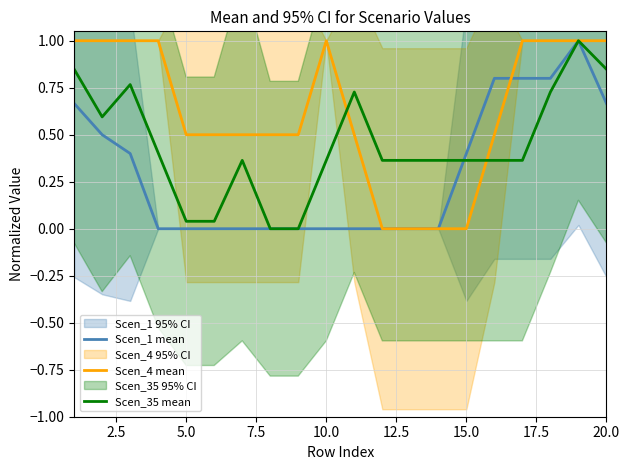

What is the highest value of the Scen_1 mean series?

1.0